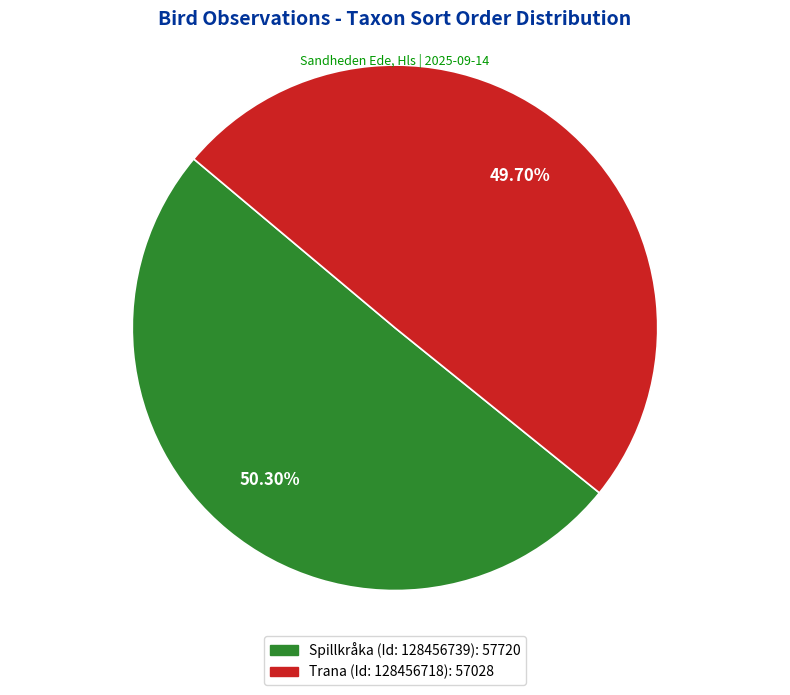

How many slices are in this pie chart?

2